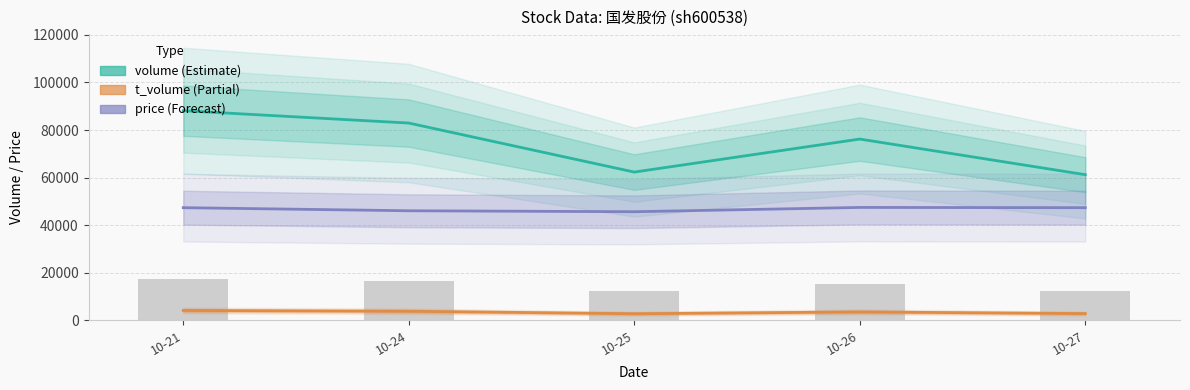

At which category is the sum across all series the highest?

10-21